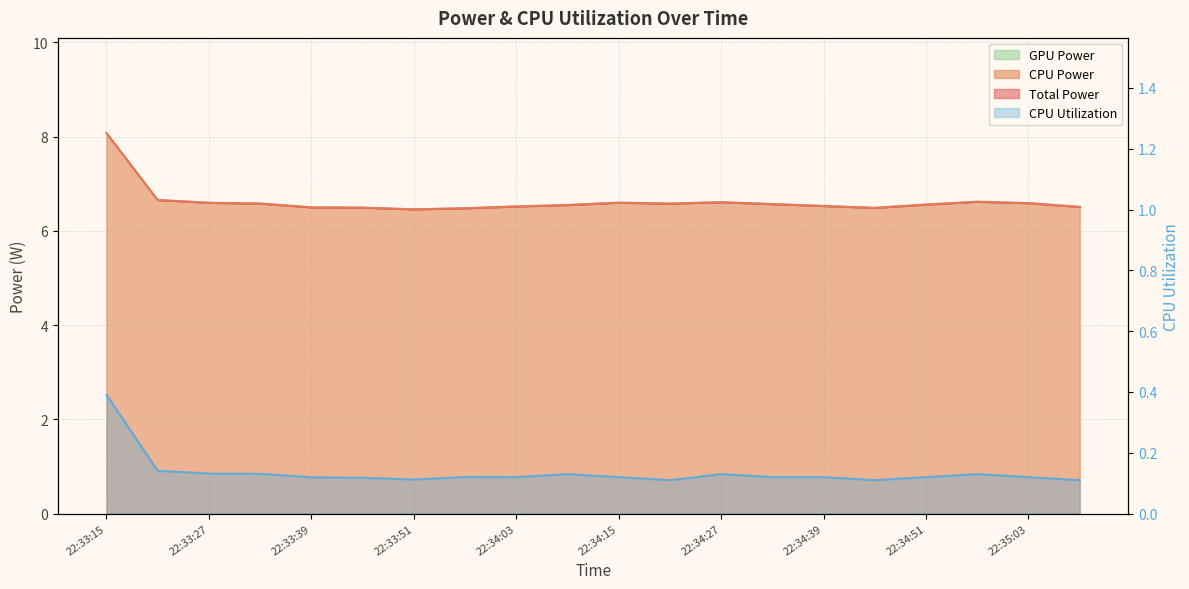

What is the total value across all series at 22:33:27?

13.3